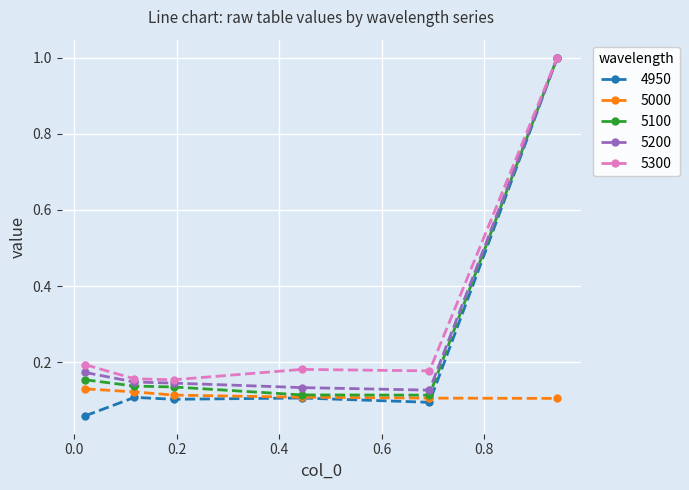

True or false: 5000 and 5300 intersect in this chart.

False